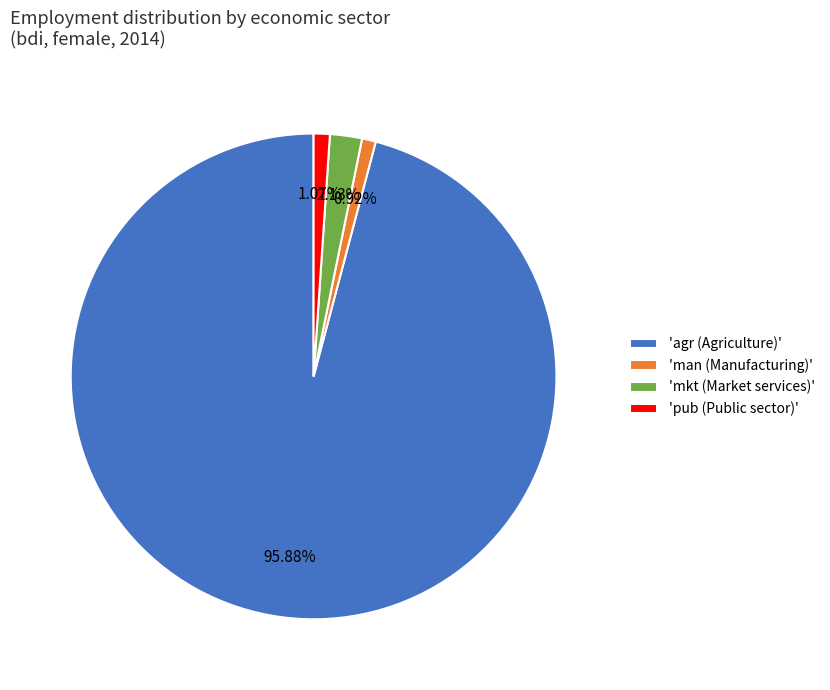

Does any single category account for the majority?

Yes